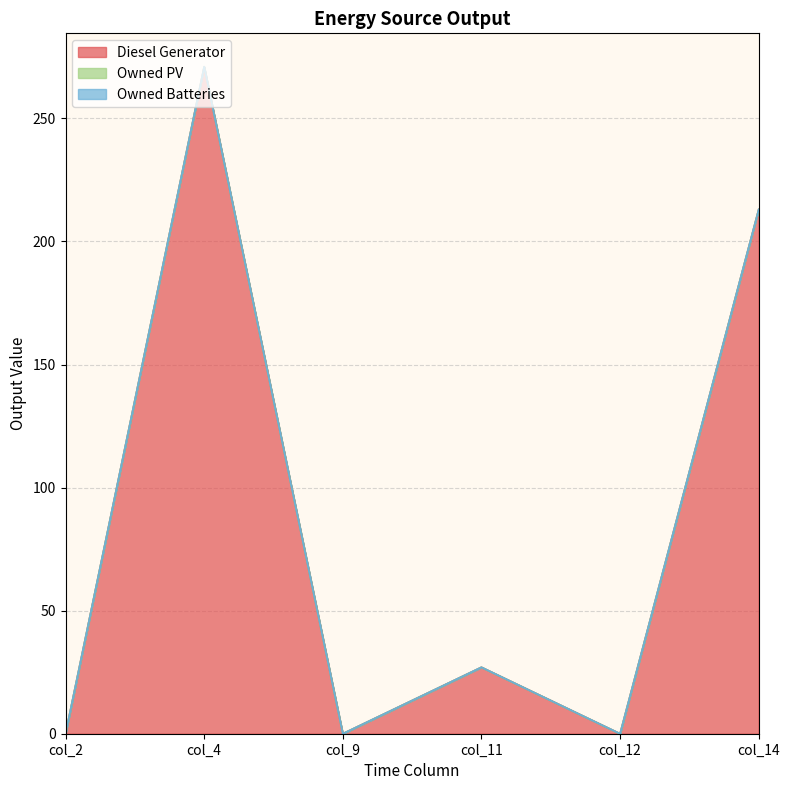

Which has a higher value, col_9 or col_4?

col_4